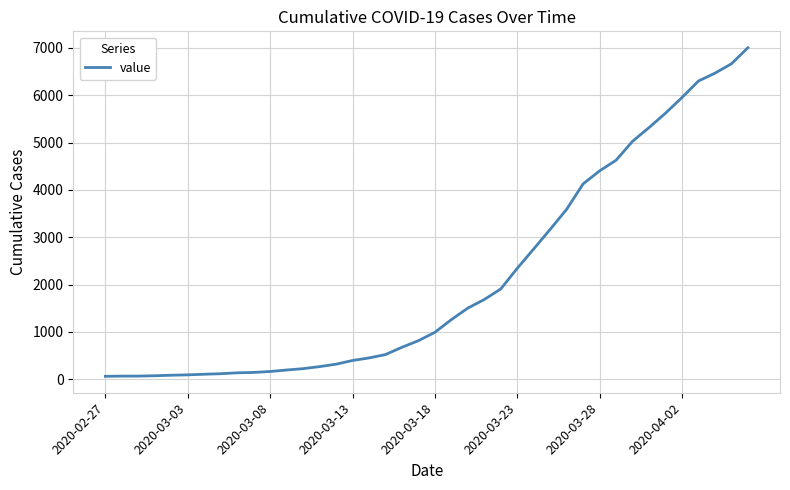

What is the maximum value shown in the chart?

7003